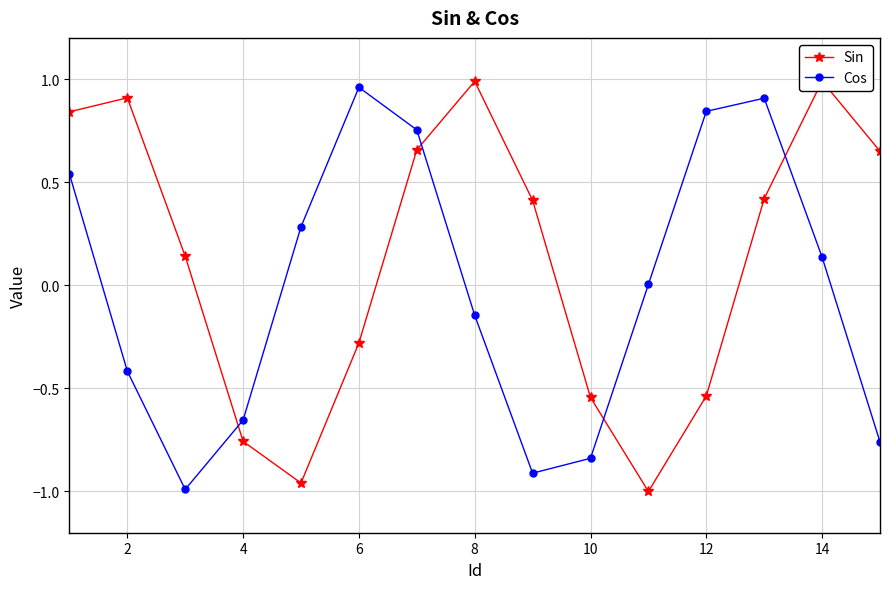

At which label does Cos reach its peak?

6